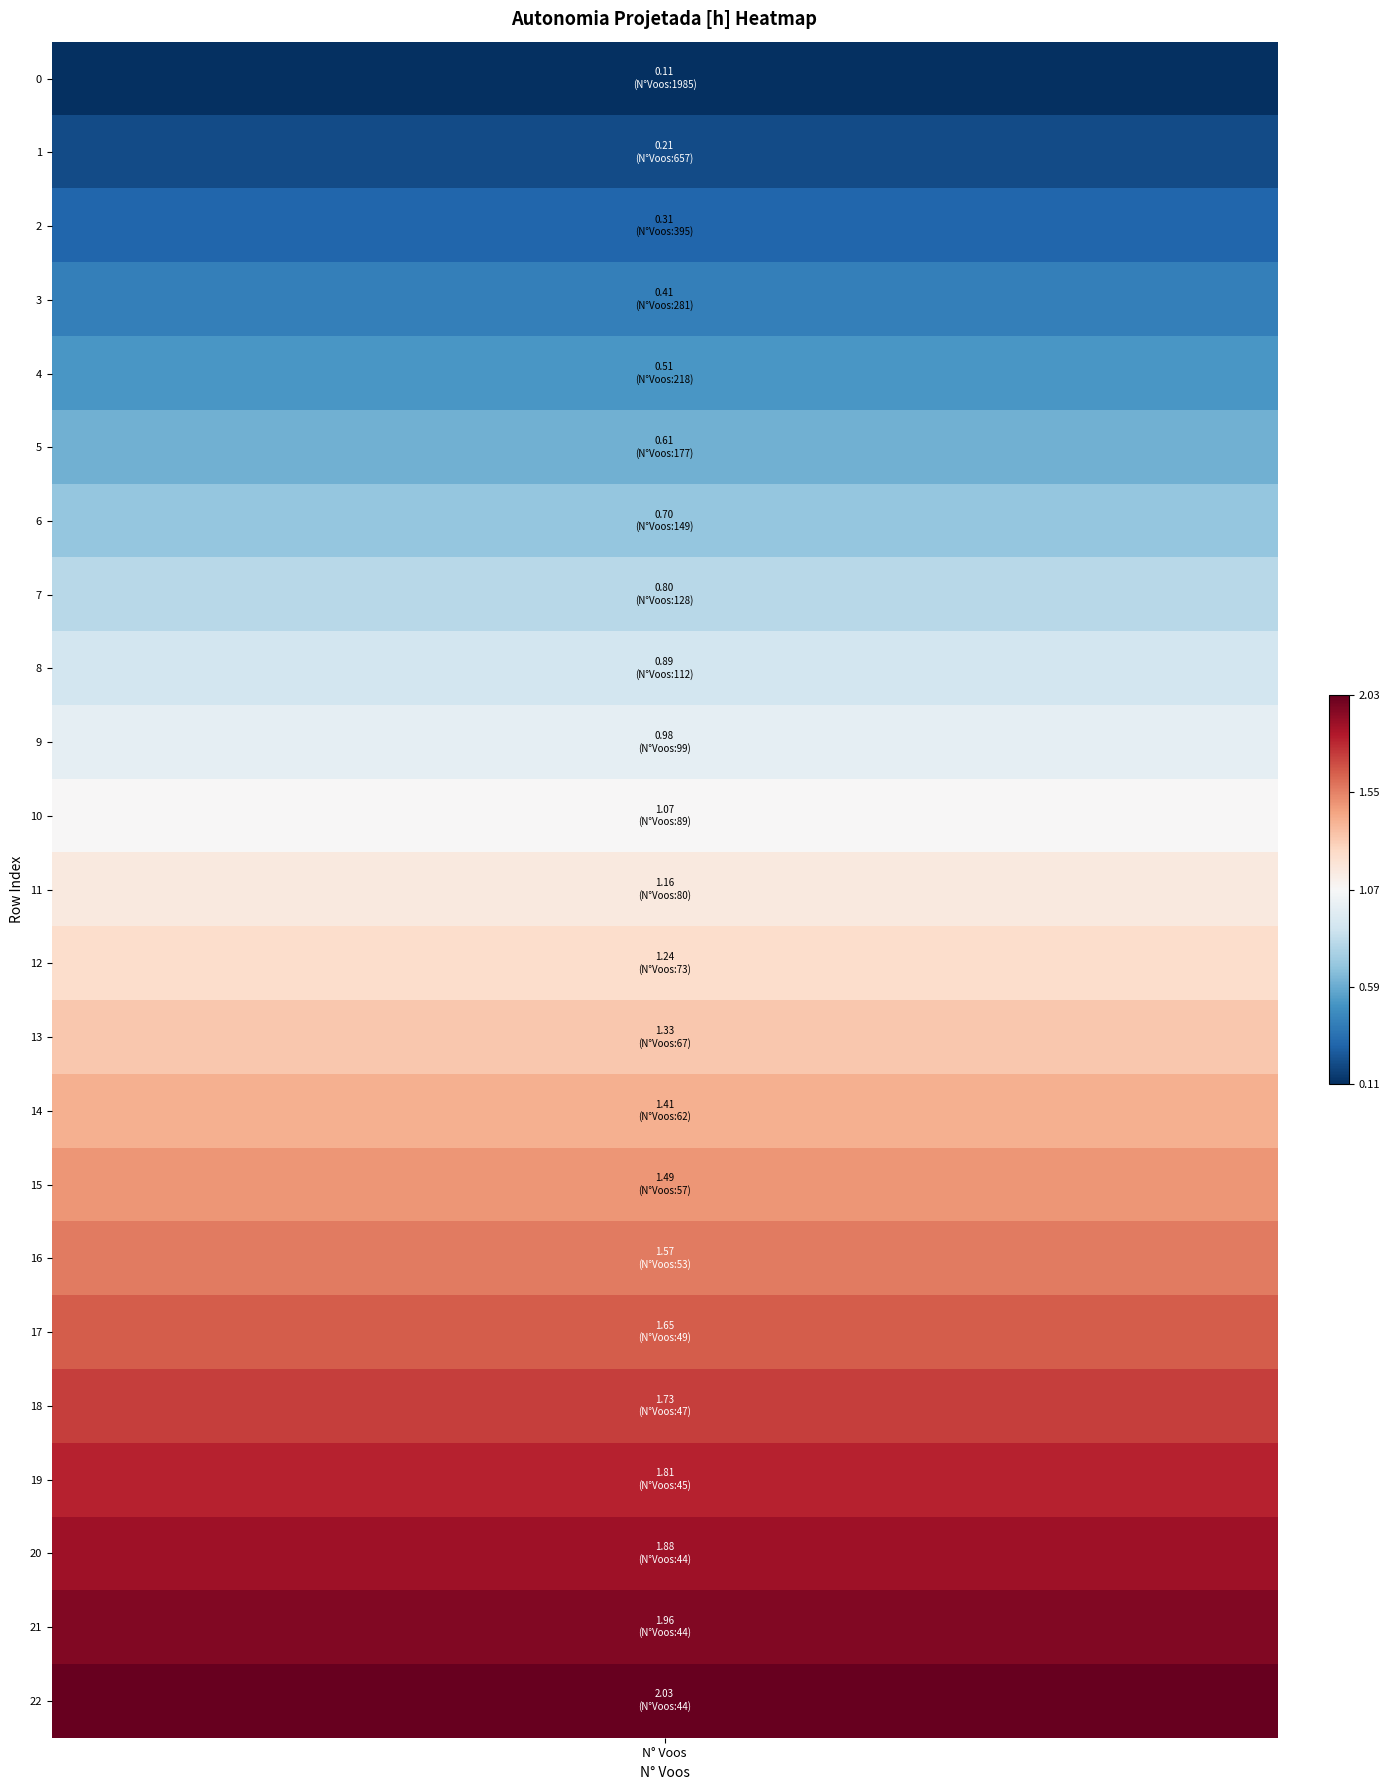

What is the change in value from 218 to 112?

+0.4